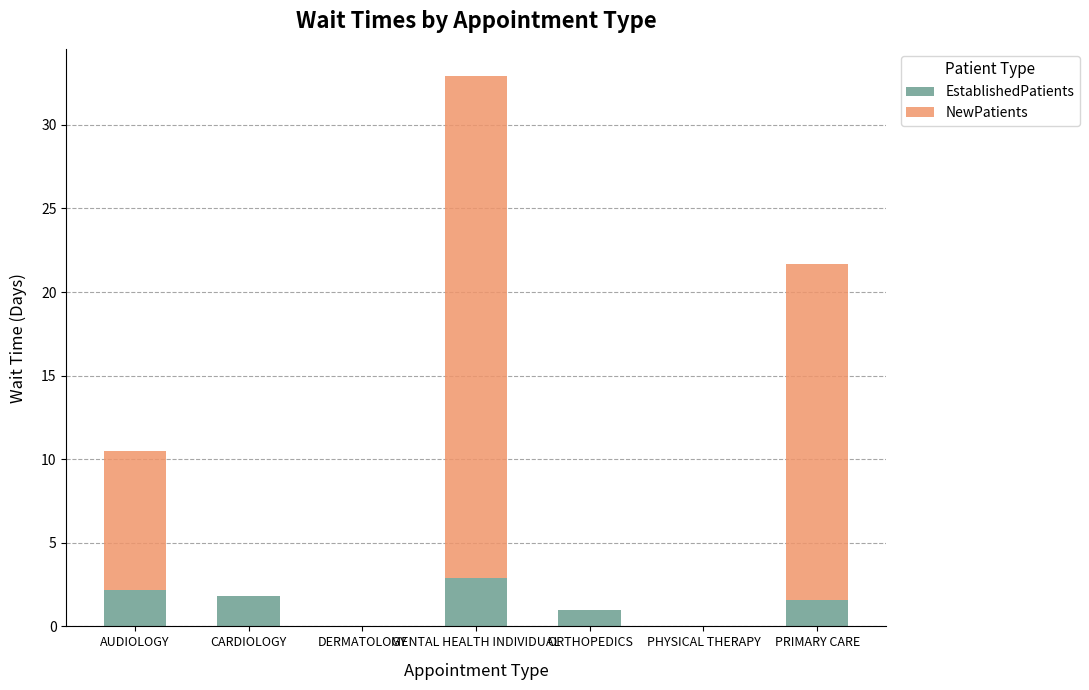

What is the total value across all series at PRIMARY CARE?

21.7